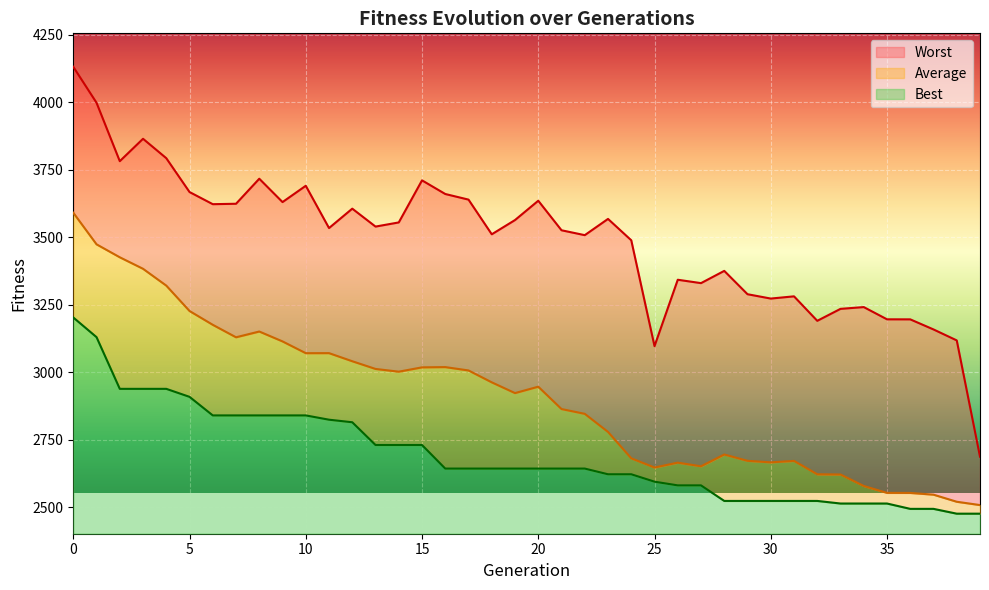

List the series in order of their overall mean, lowest first.

Best, Average, Worst